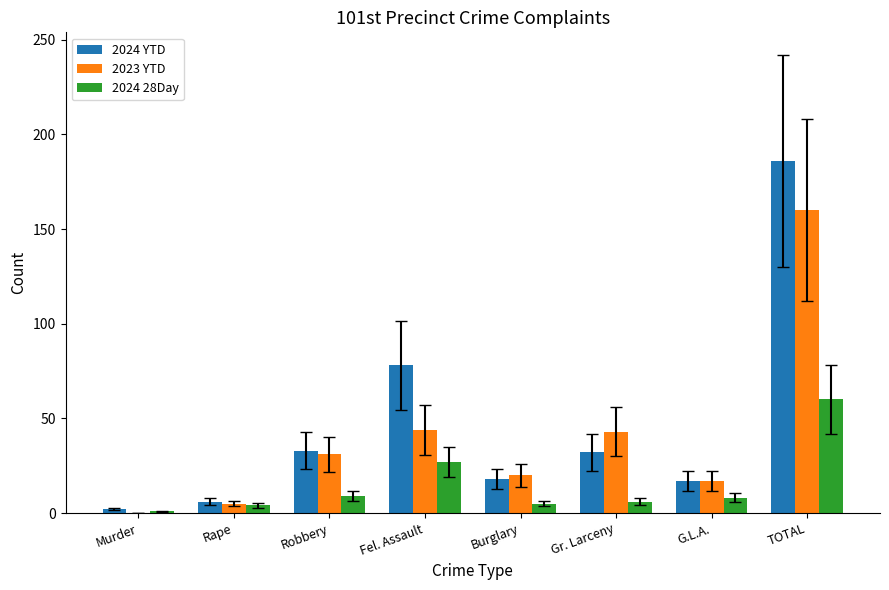

At which label does 2024 28Day reach its peak?

TOTAL